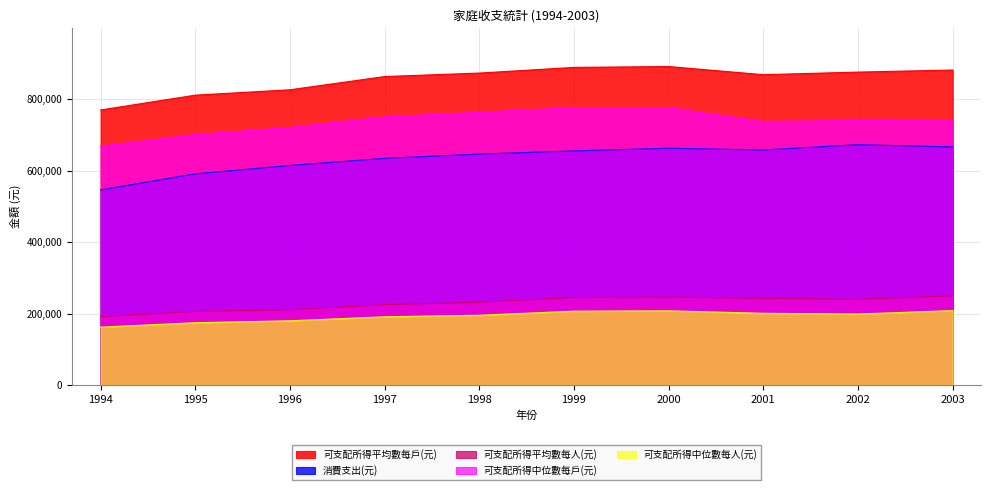

True or false: 可支配所得平均數每戶(元) and 消費支出(元) cross at least once.

False